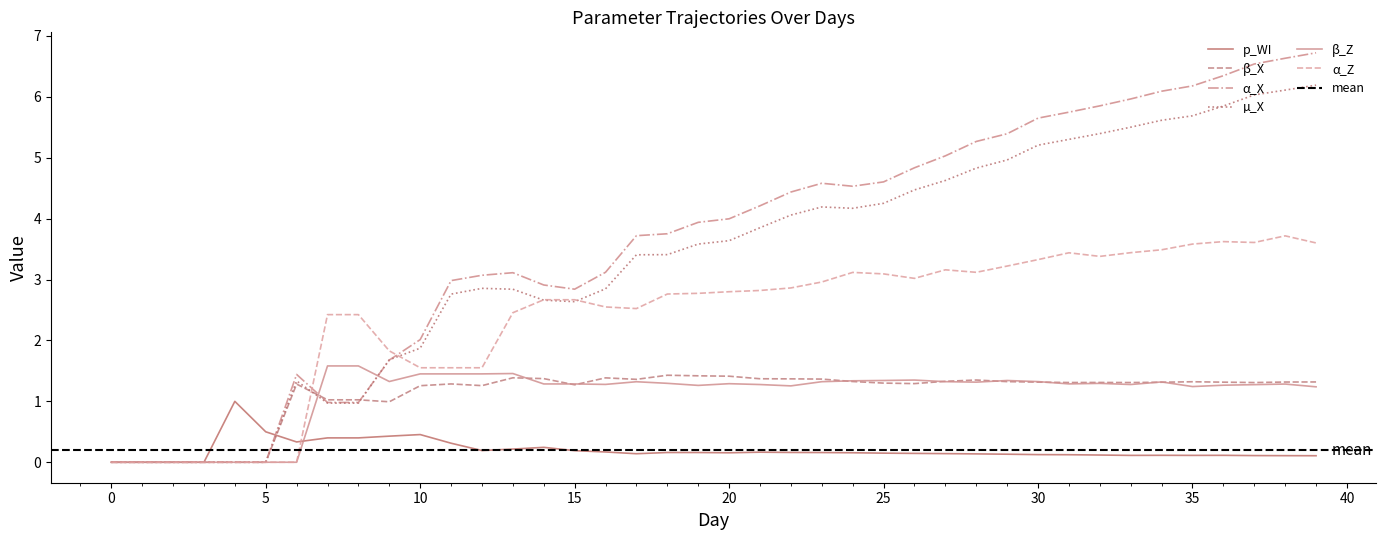

How many times do α_X and p_WI cross each other?

1